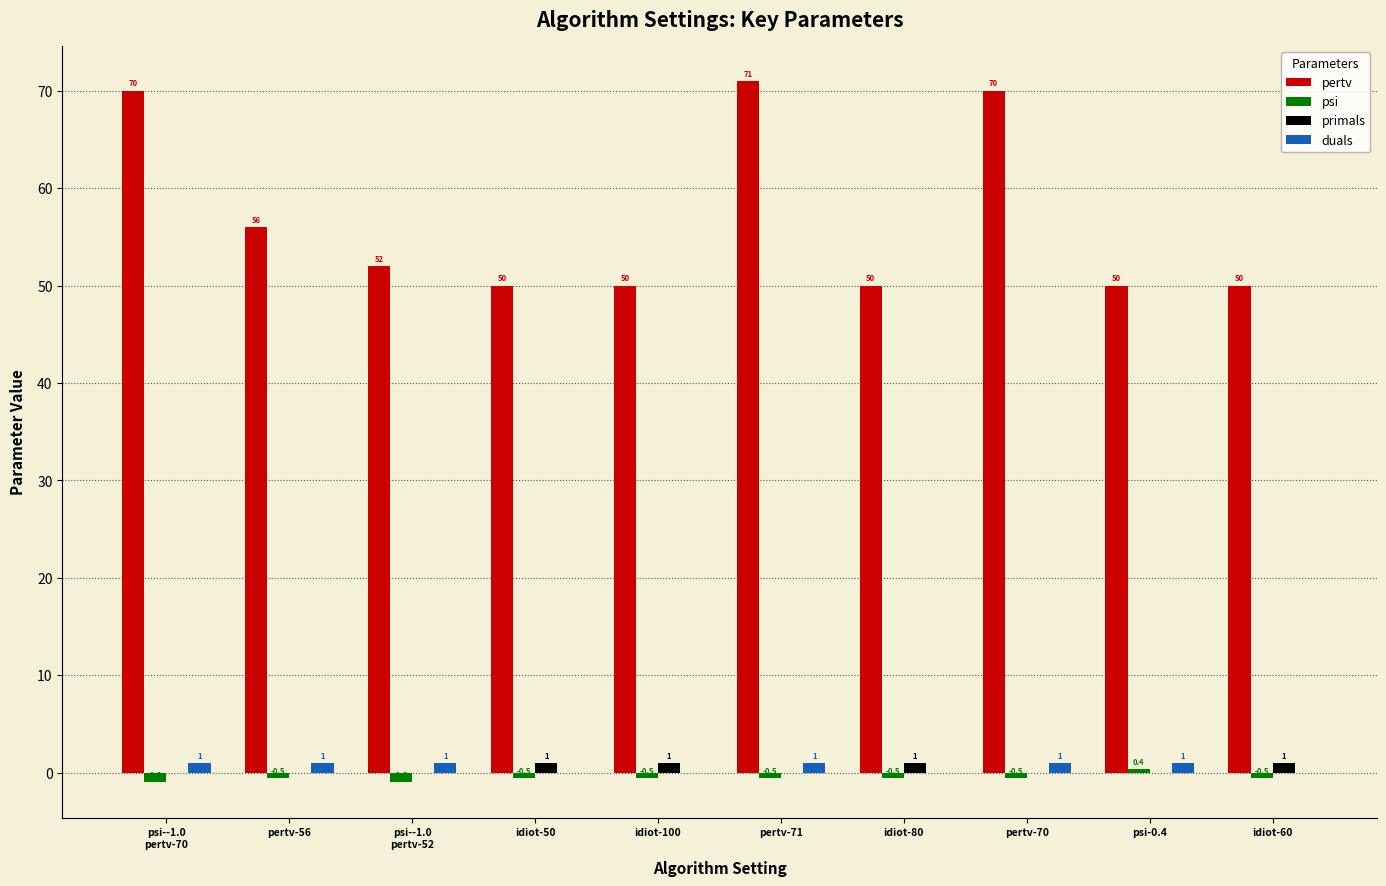

How many values in primals are above zero?

4